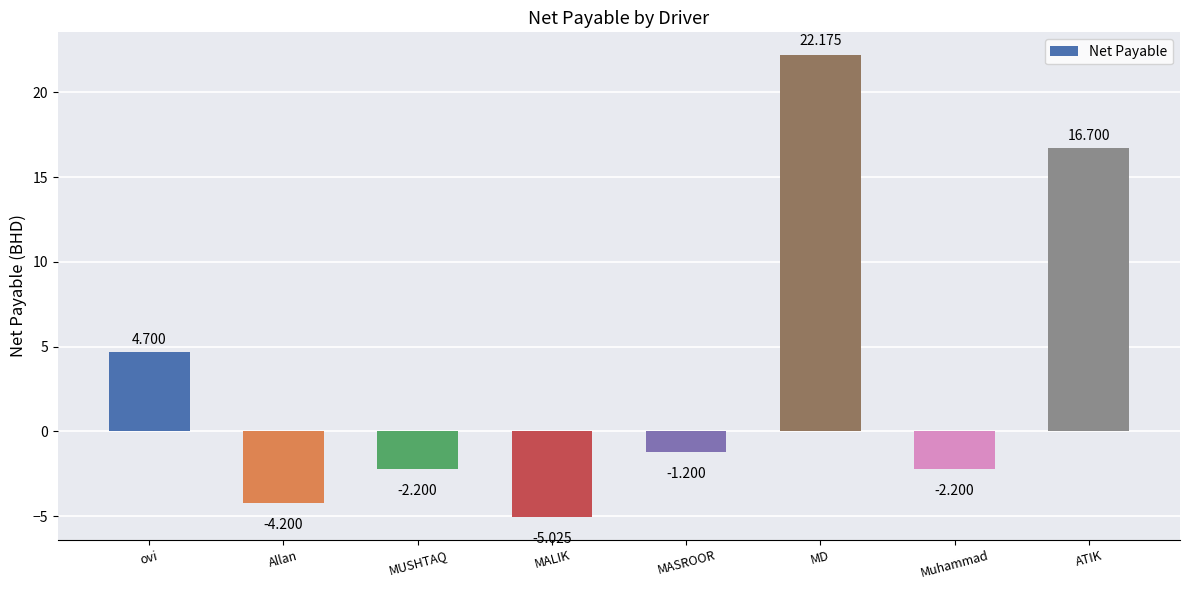

The value at MASROOR is -1.2. True or false?

True